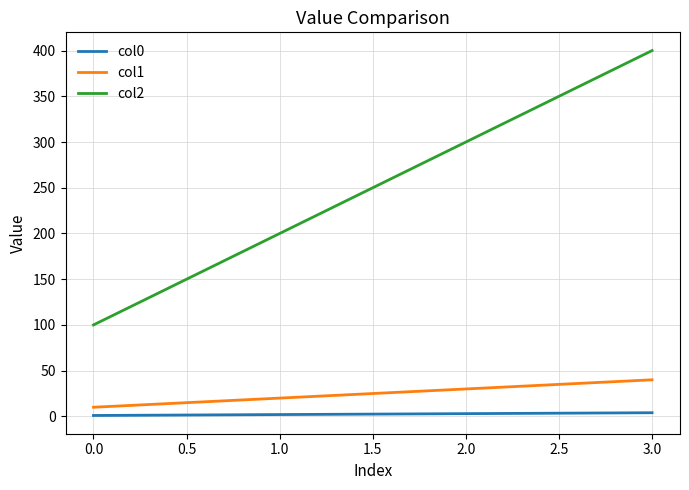

Does the chart display data point markers on the line(s)?

No